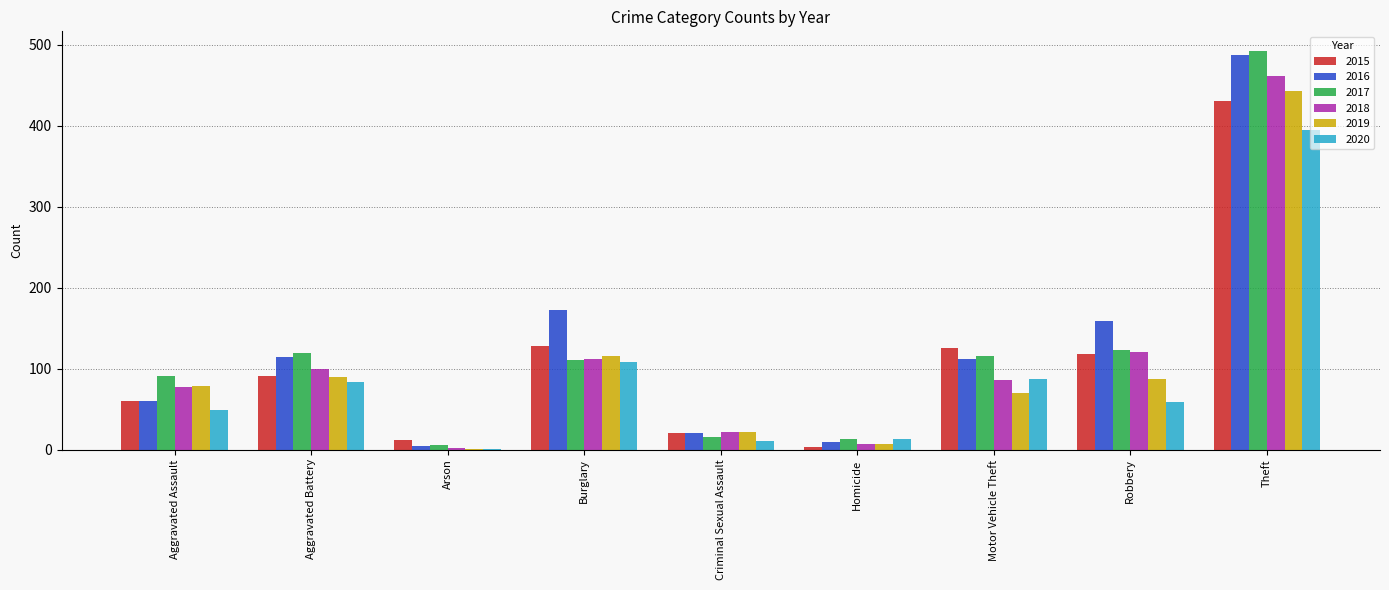

What is the sum of all 2016 values?

1137